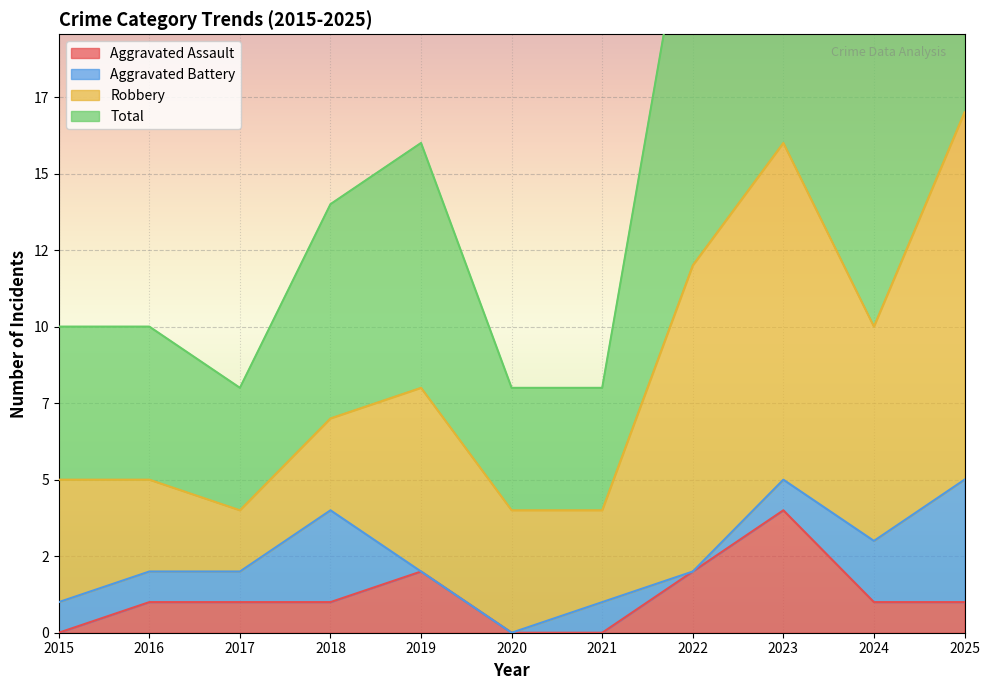

The Aggravated Assault series shows 7 at 2023. True or false?

False